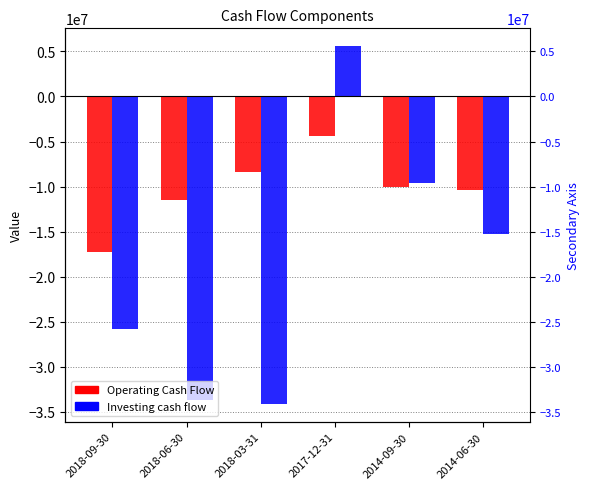

Is it true that Operating Cash Flow equals -14983977 at 2018-03-31?

False